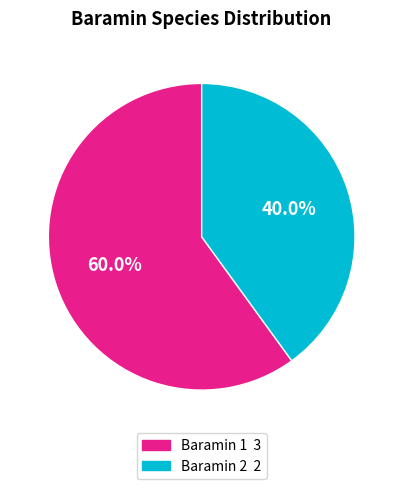

Does any single category account for the majority?

Yes